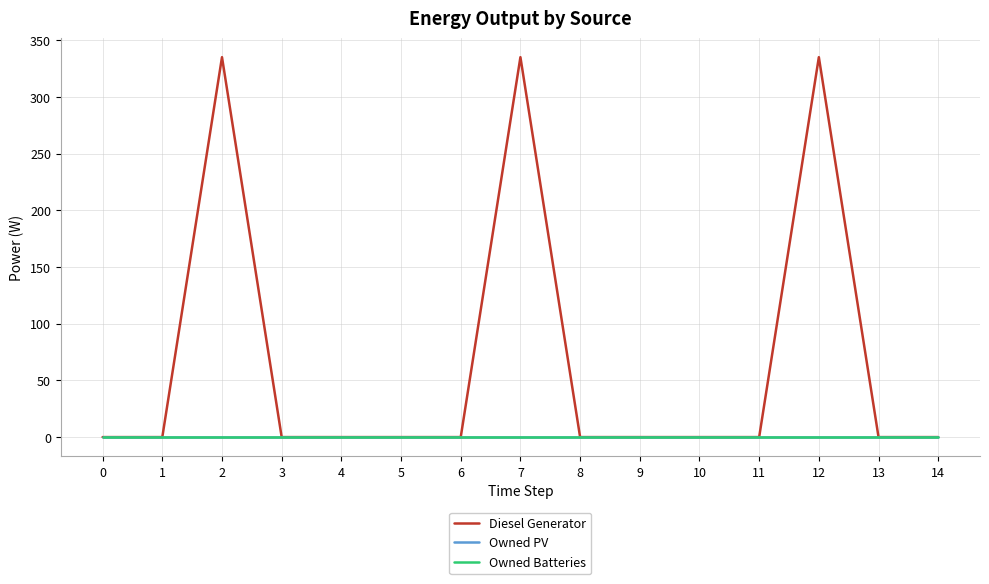

The Owned PV series shows 0.0 at 6. True or false?

True